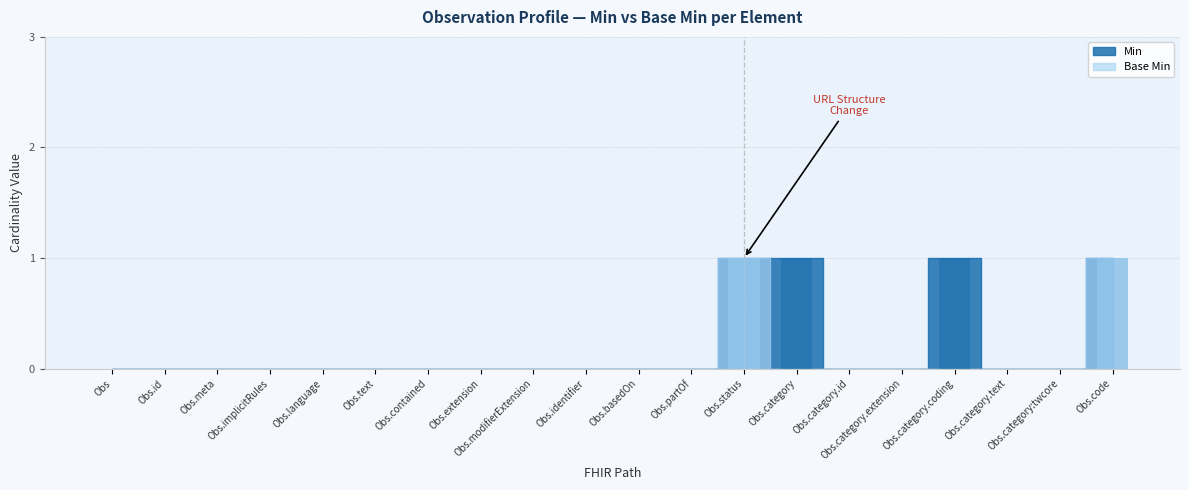

What is the sum of all Base Min values?

2